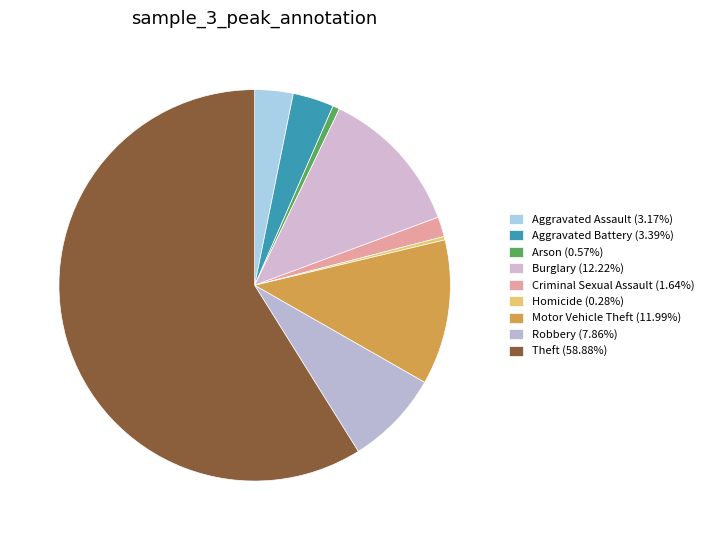

To the nearest percent, what is the combined percentage of Arson and Aggravated Battery?

4%